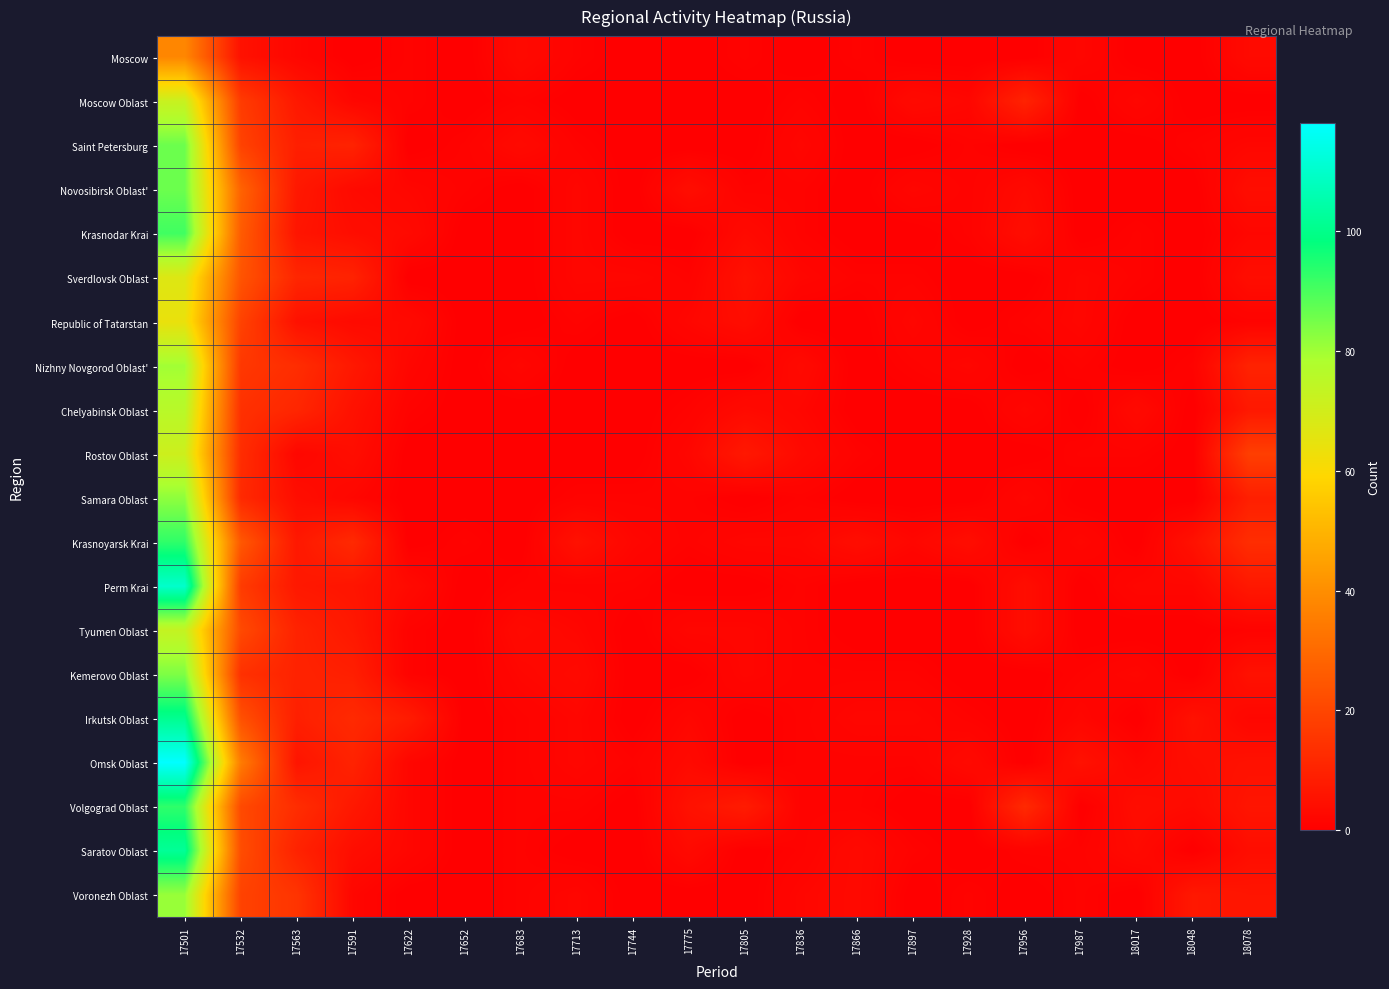

At which category is the sum across all series the highest?

17501